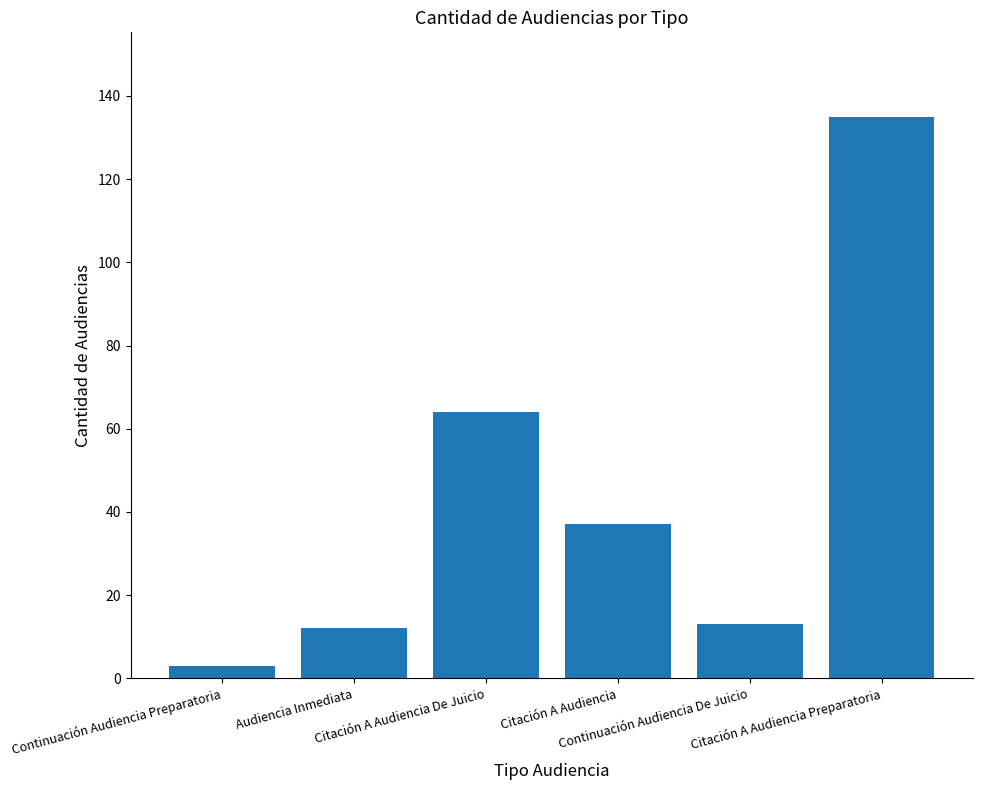

True or false: the data shows 12 at Audiencia Inmediata.

True